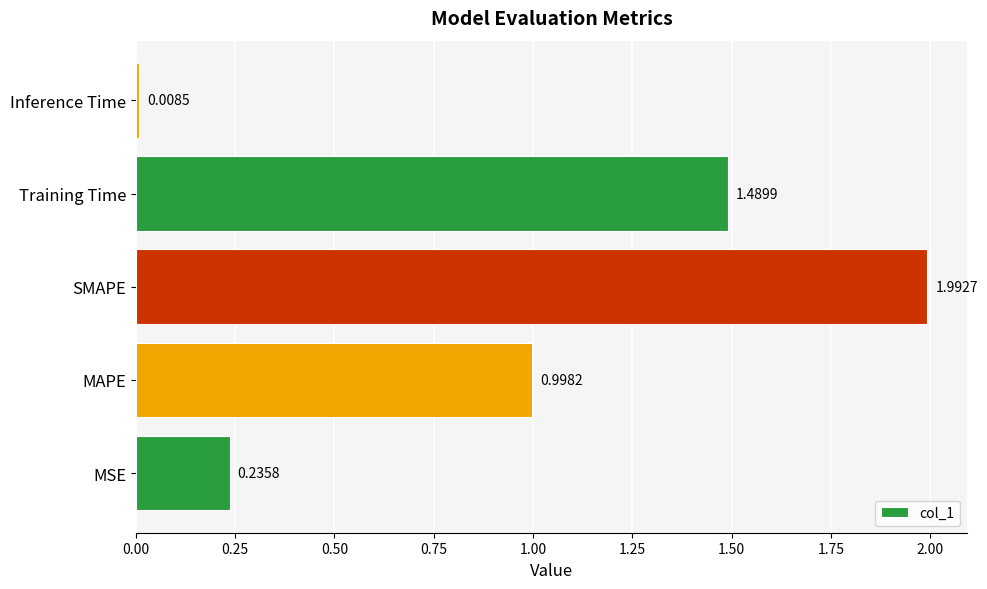

Does the chart contain stacked bars?

No